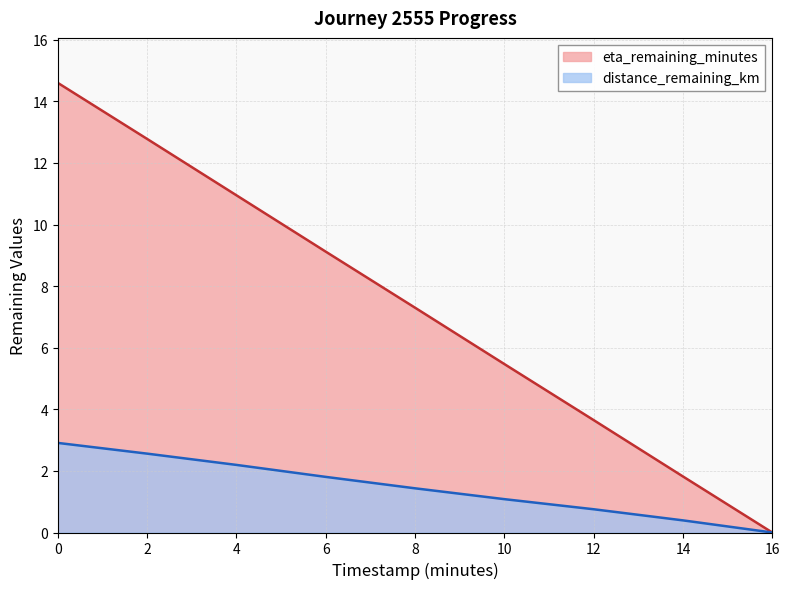

True or false: distance_remaining_km has more than 2 interior local peaks.

False